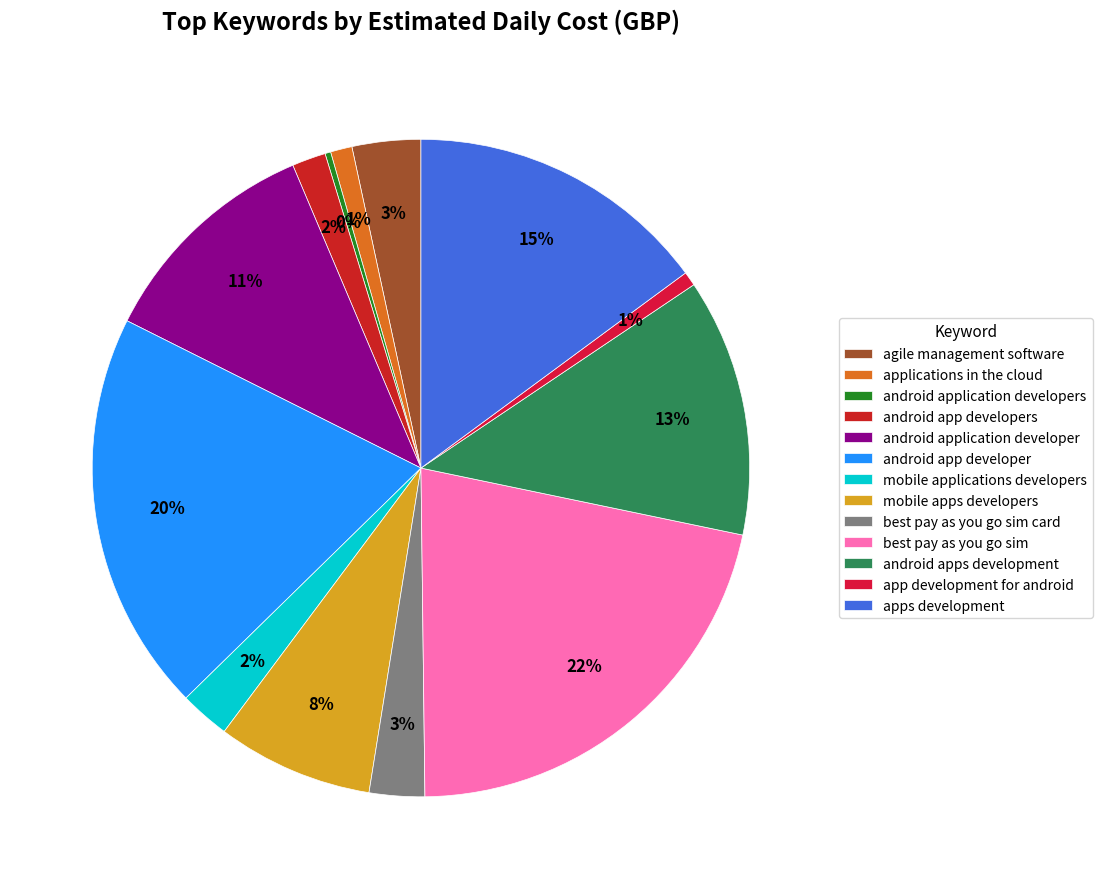

Is the sum of android app developer and mobile applications developers greater than half?

No